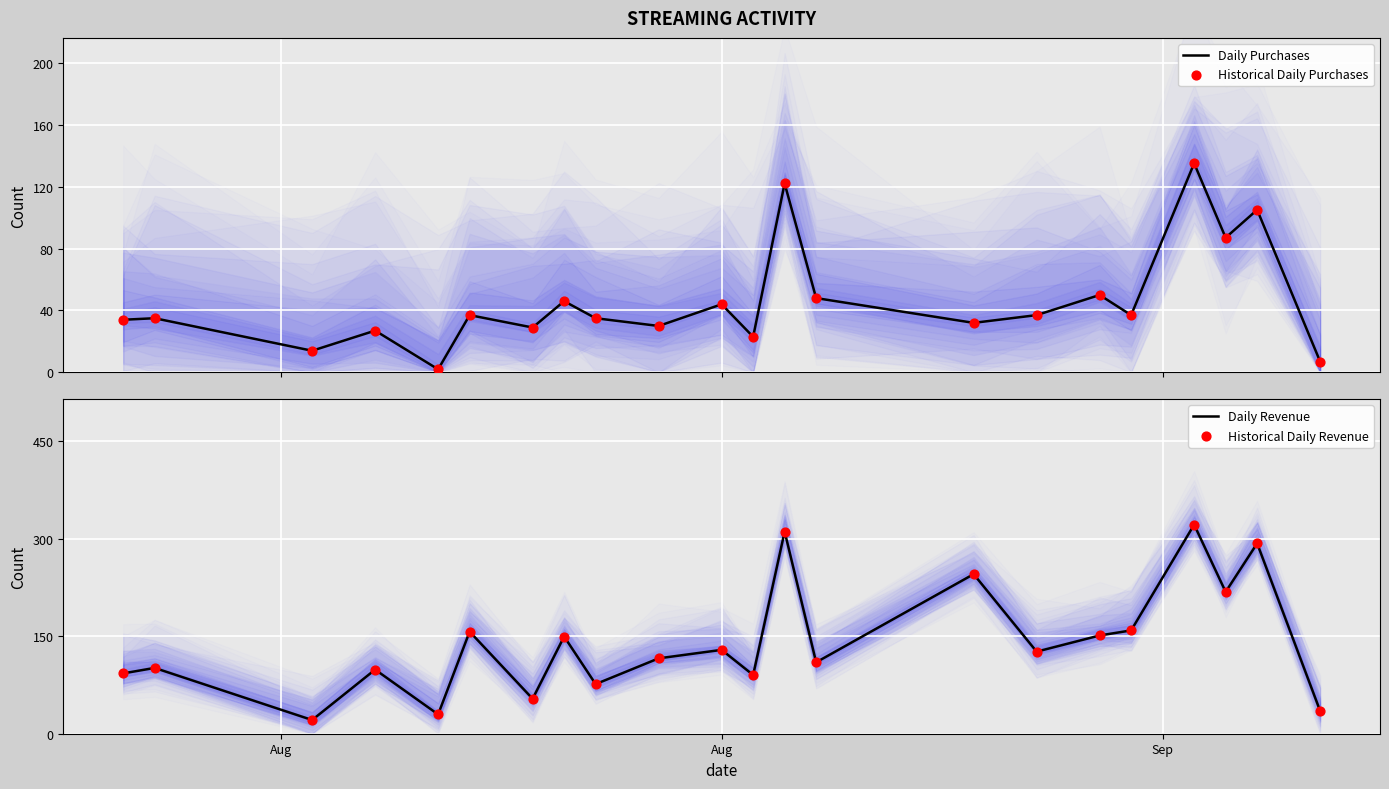

Which series has the largest total across all categories?

Daily Revenue